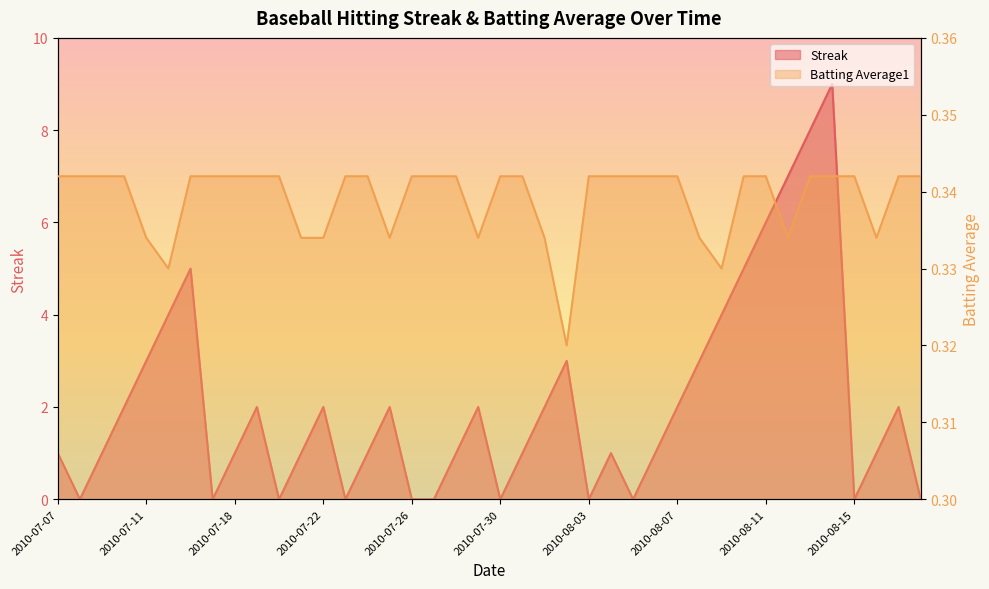

Which series changed the most between 2010-07-30 and 2010-08-14?

Streak